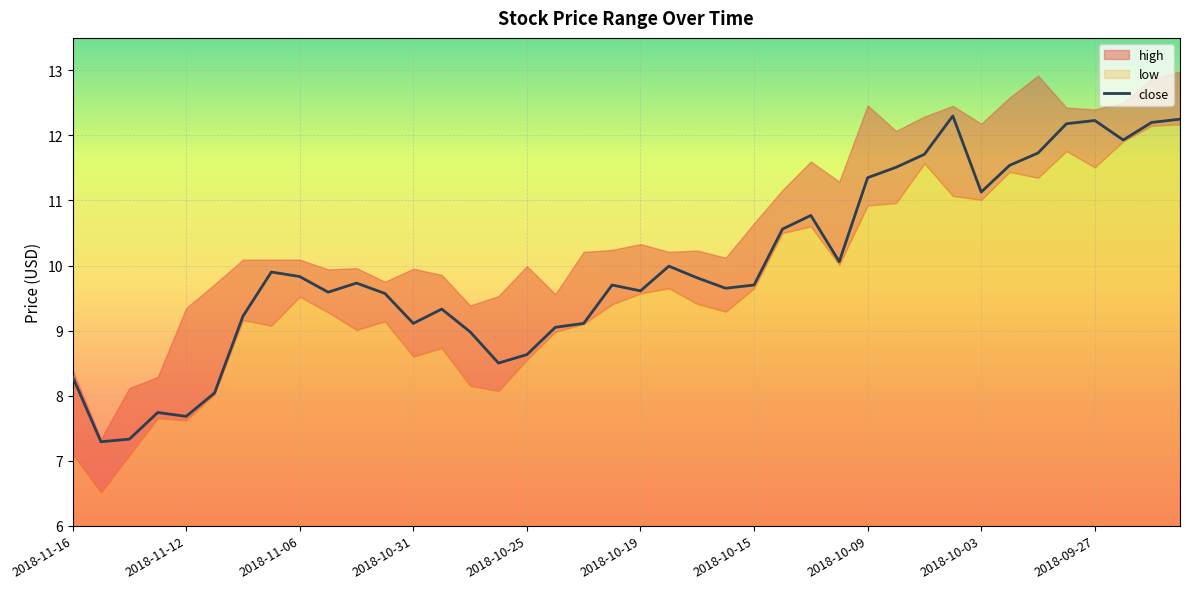

True or false: close has a value of 11.1 at 2018-10-03.

True